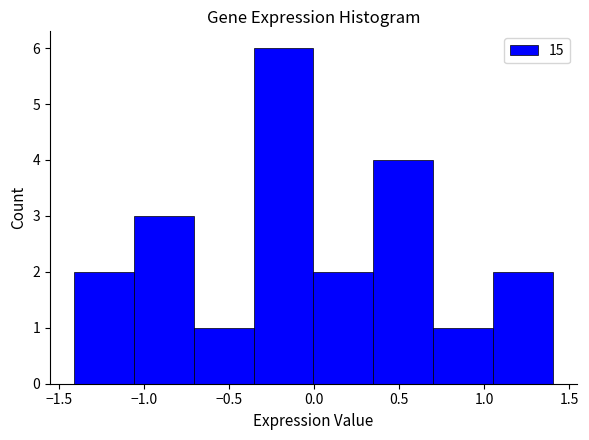

Reading left to right, list every bar in this chart as the range it spans on the x-axis followed by its height. Neither the bar edges nor the heights are printed on the chart, so give them approximately, as read against the axes.

-1.40 to -1.05: 2
-1.05 to -0.70: 3
-0.70 to -0.35: 1
-0.35 to 0.00: 6
0.00 to 0.35: 2
0.35 to 0.70: 4
0.70 to 1.05: 1
1.05 to 1.40: 2